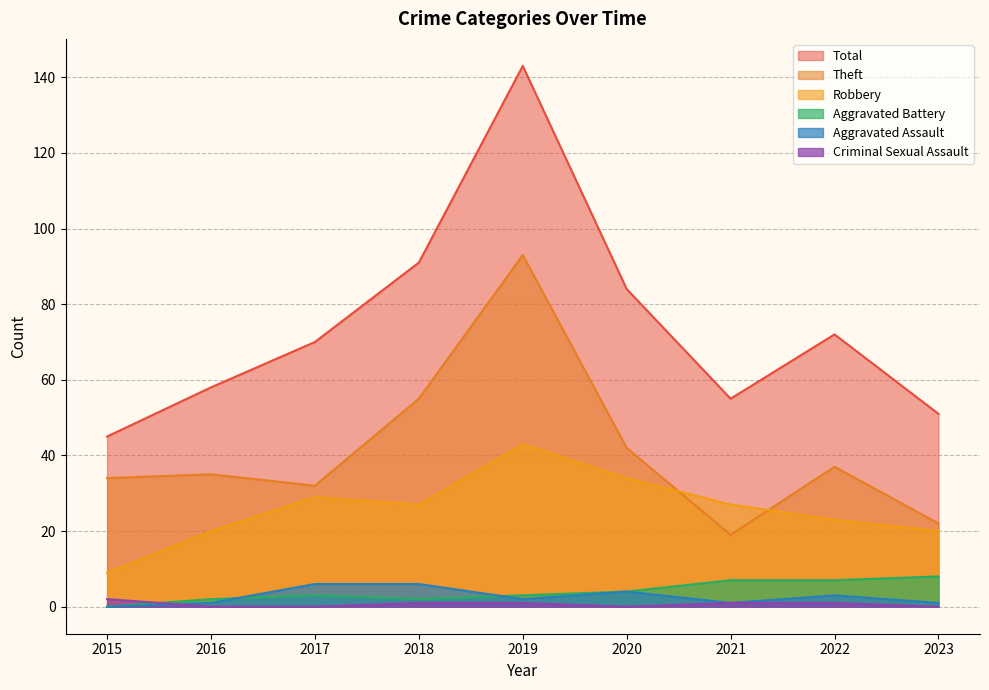

What is the approximate value of Criminal Sexual Assault at 2019?

1